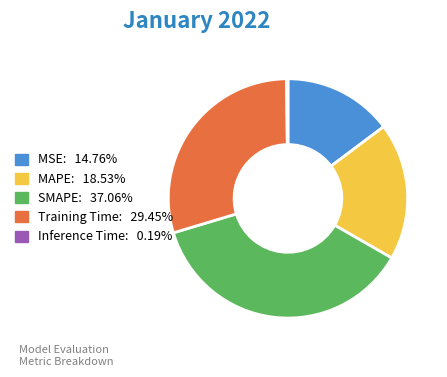

Do MSE and SMAPE together represent more than half of the pie?

Yes